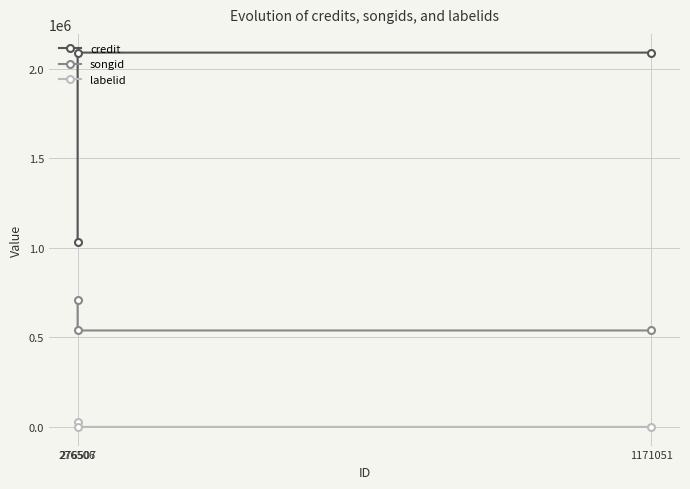

What is the difference between the maximum and second lowest values in the songid series?

169063